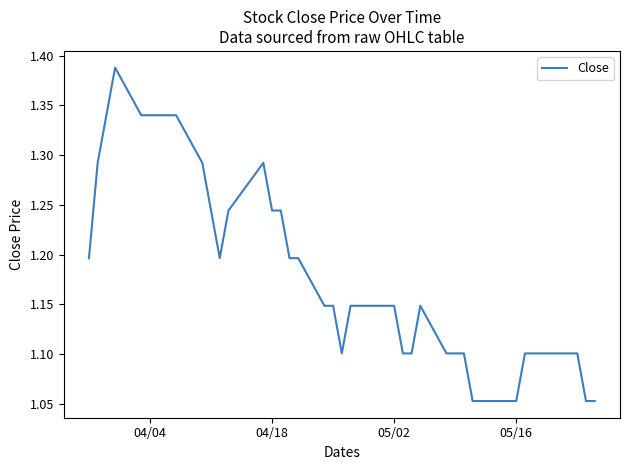

What is the difference between the maximum and minimum values?

0.3